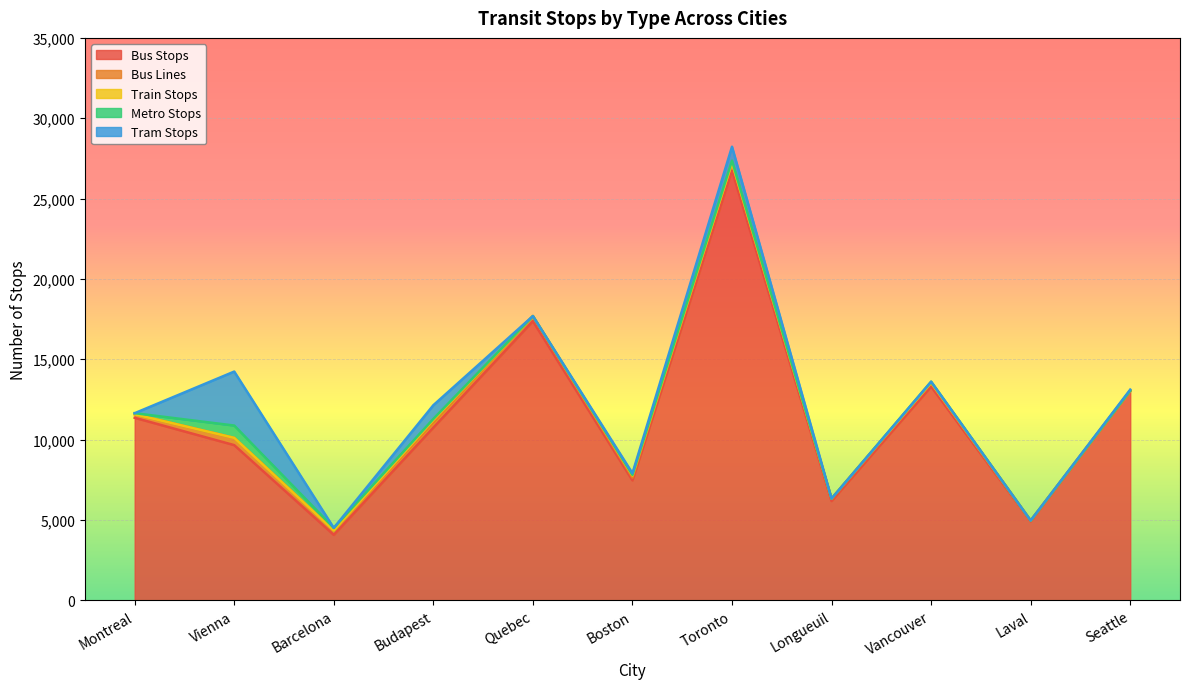

Reading left to right, extract all data points from this chart.

Bus Stops: Montreal=11355	Vienna=9653	Barcelona=4067	Budapest=10745	Quebec=17368	Boston=7460	Toronto=26746	Longueuil=6171	Vancouver=13299	Laval=4910	Seattle=13036
Bus Lines: Montreal=217	Vienna=451	Barcelona=277	Budapest=298	Quebec=318	Boston=170	Toronto=476	Longueuil=153	Vancouver=232	Laval=50	Seattle=0
Train Stops: Montreal=0	Vienna=0	Barcelona=0	Budapest=170	Quebec=0	Boston=129	Toronto=0	Longueuil=0	Vancouver=0	Laval=0	Seattle=11
Metro Stops: Montreal=69	Vienna=768	Barcelona=155	Budapest=73	Quebec=0	Boston=46	Toronto=140	Longueuil=0	Vancouver=70	Laval=0	Seattle=0
Tram Stops: Montreal=0	Vienna=3360	Barcelona=0	Budapest=851	Quebec=0	Boston=98	Toronto=866	Longueuil=0	Vancouver=0	Laval=0	Seattle=62